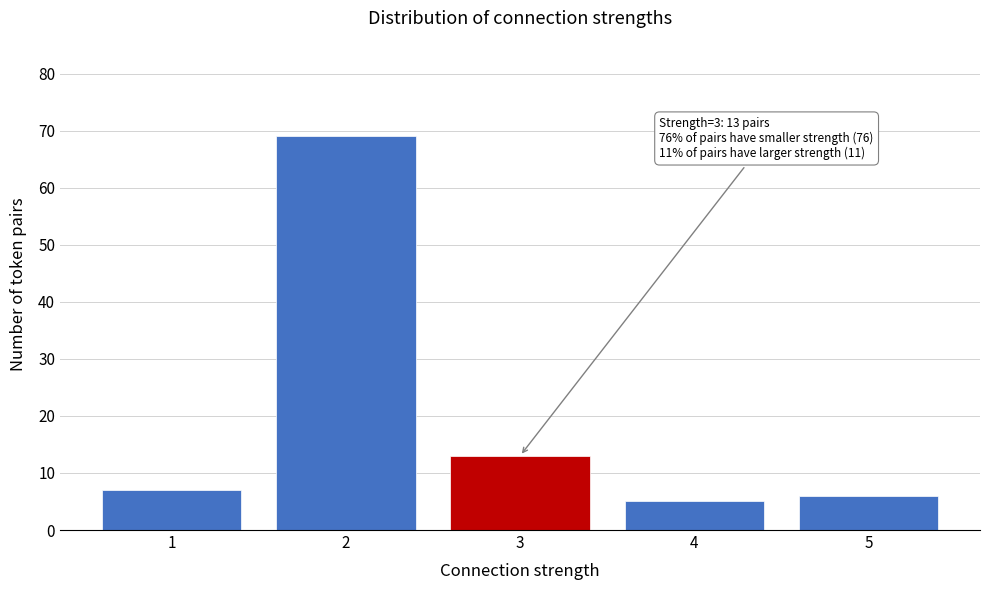

Reading right to left, extract all data points from this chart.

6	5	13	69	7